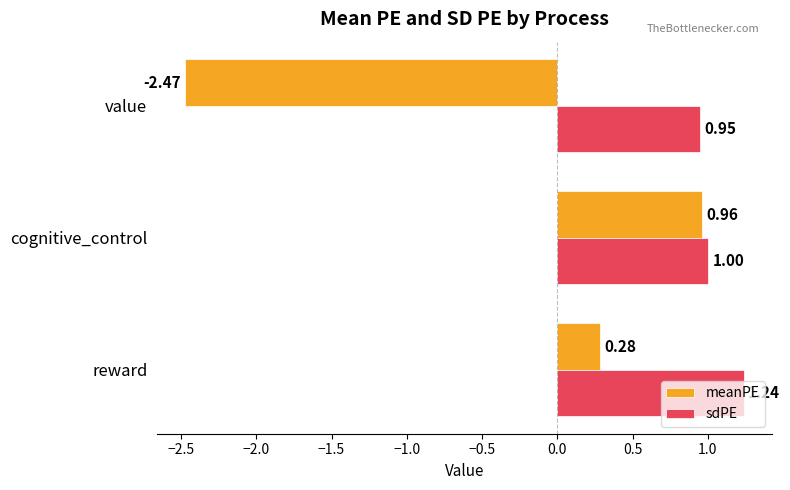

Where is meanPE nearest to the value 0?

reward